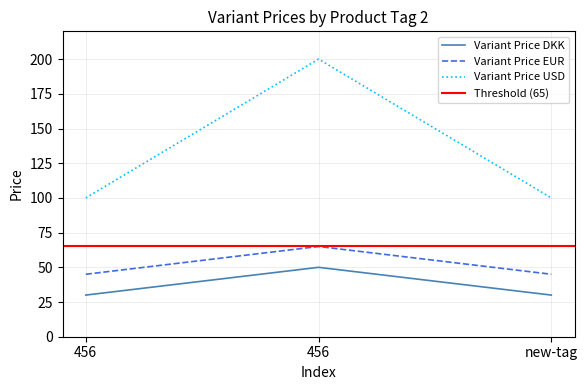

Between 456 and new-tag, which series saw the biggest shift?

Variant Price DKK